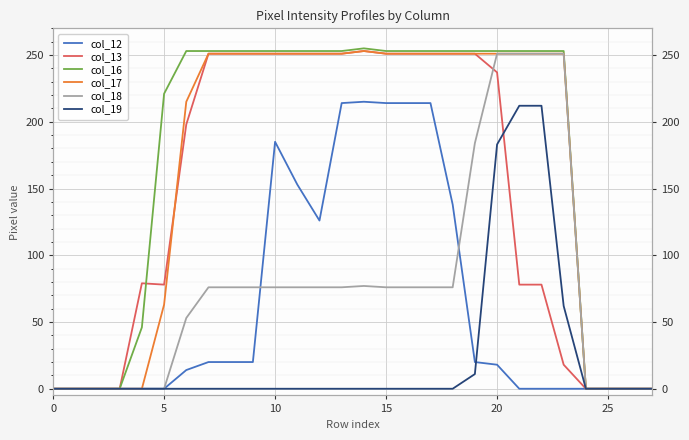

Which category has the highest value in the col_17 series?

14